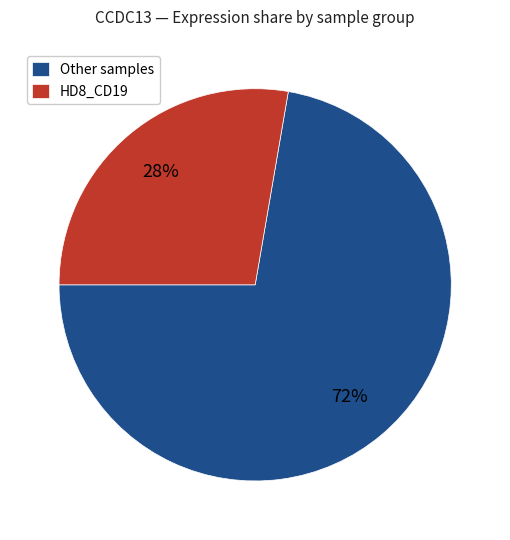

How many segments does this pie chart have?

2